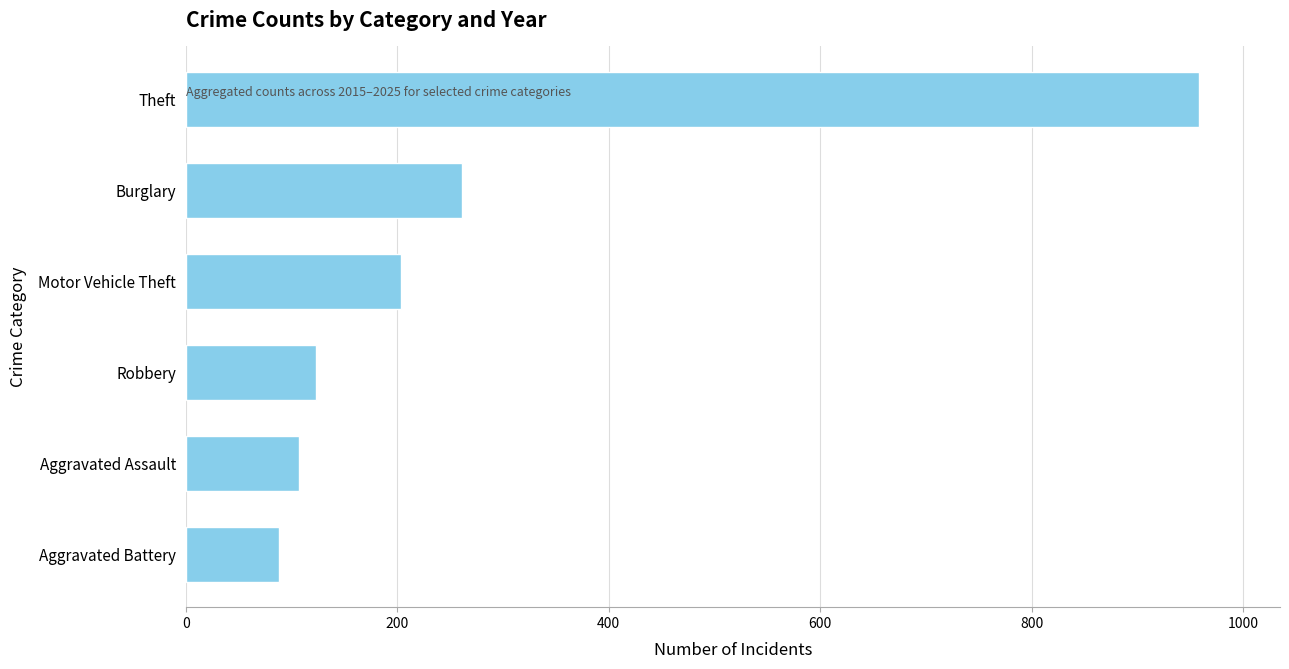

What is the ratio of the value at Robbery to the value at Burglary?

0.5